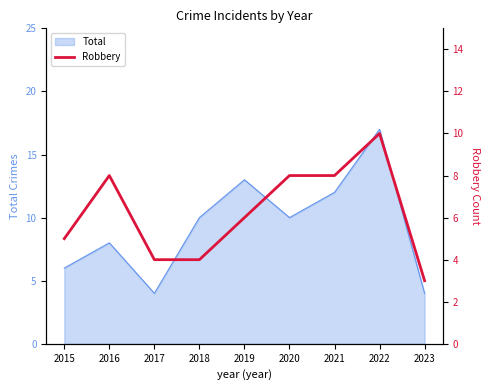

Where is the first local maximum?

2016